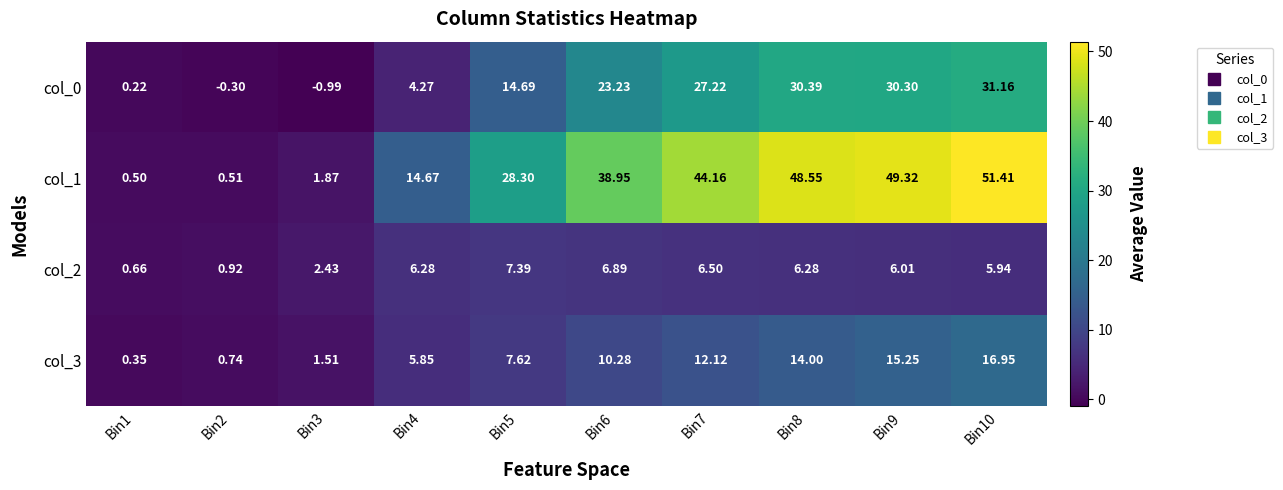

Is the value of col_3 at Bin1 greater than the value of col_1 at Bin4?

No